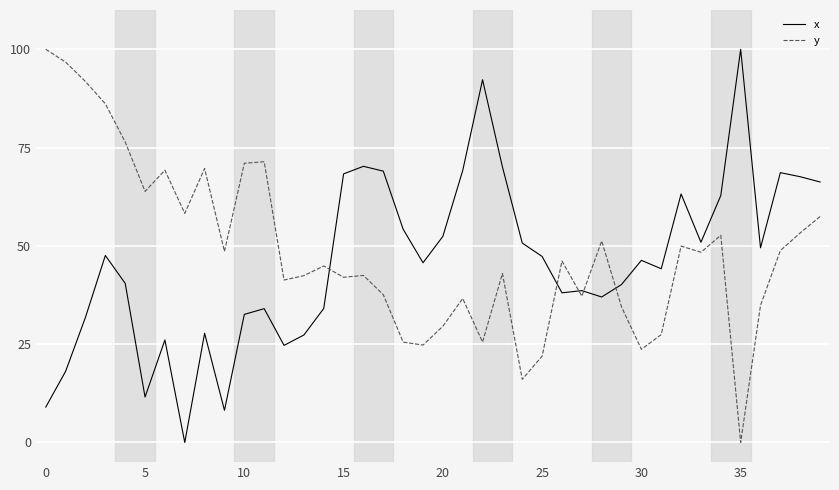

True or false: x and y intersect in this chart.

True